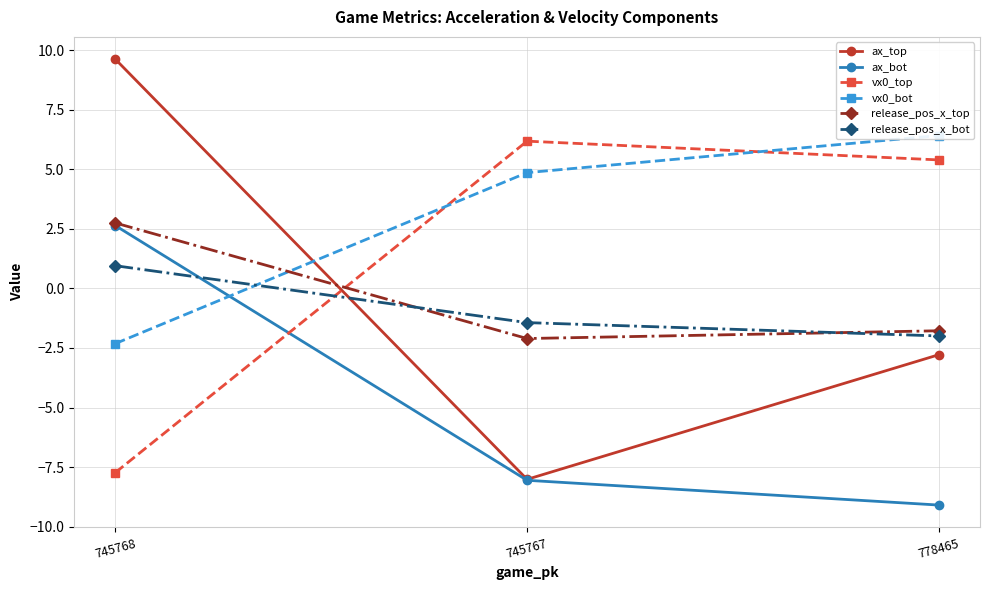

Count the number of categories in the chart.

3